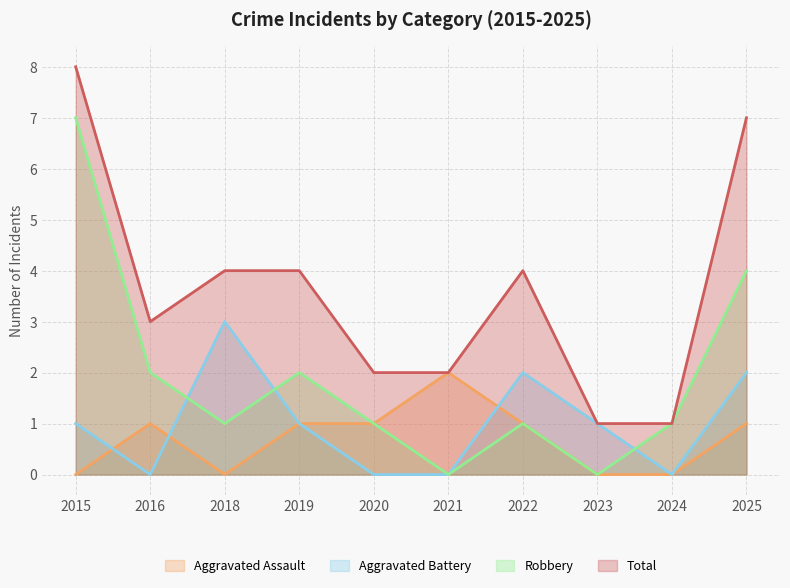

Is it true that Total equals 1 at 2022?

False